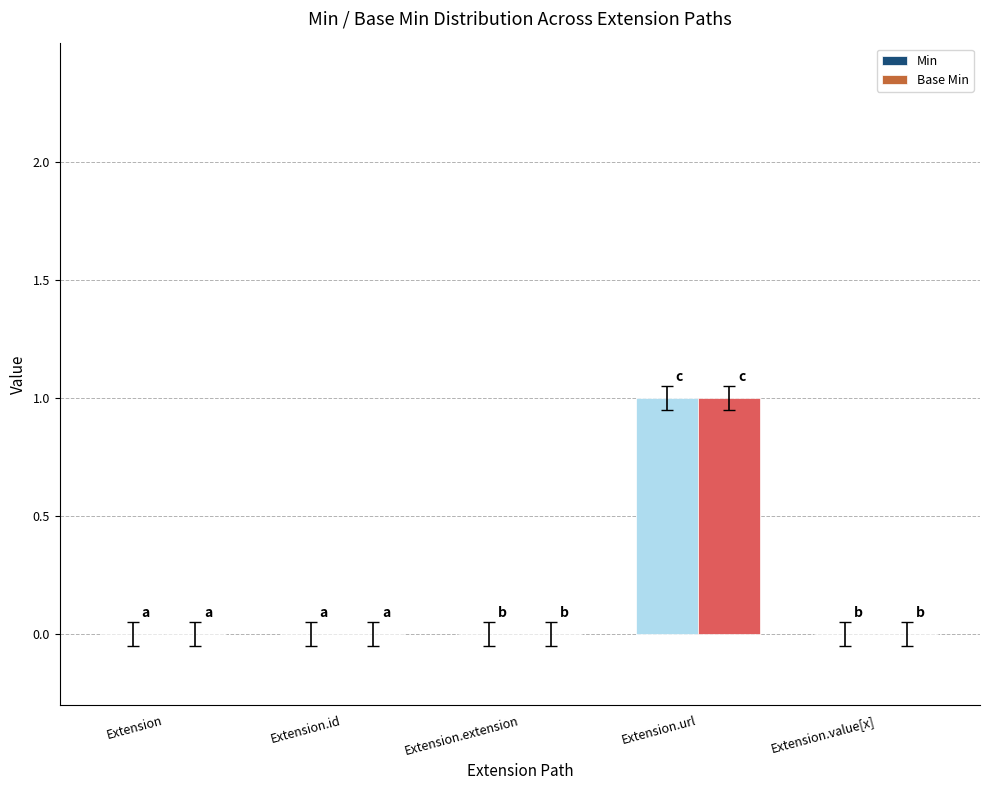

What are all the series names shown in the legend?

Min, Base Min